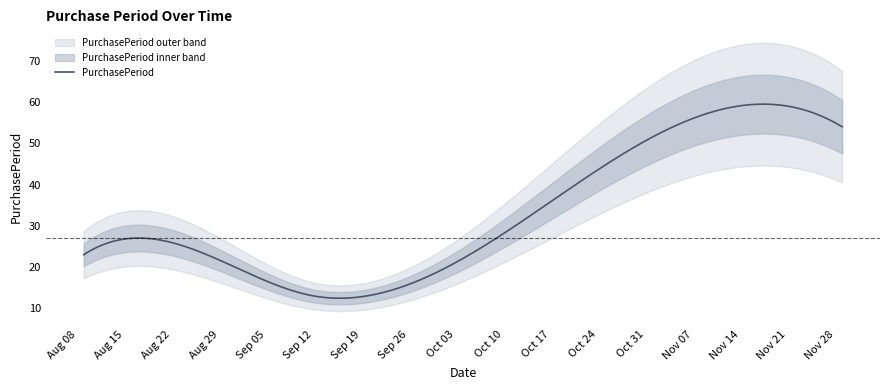

The chart shows a value of 36 at 2017-08-30. True or false?

False